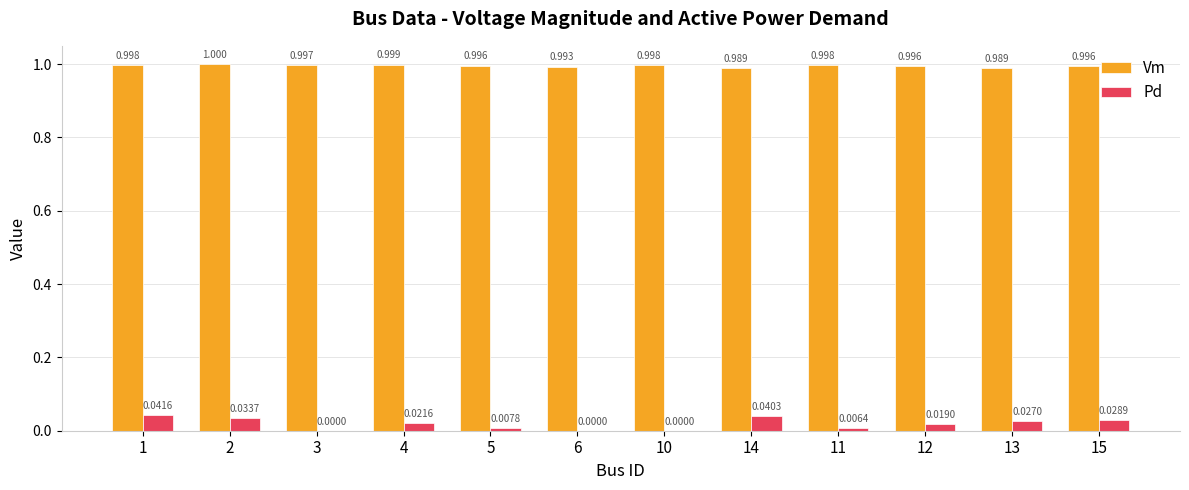

Which series changed the most between 6 and 15?

Pd